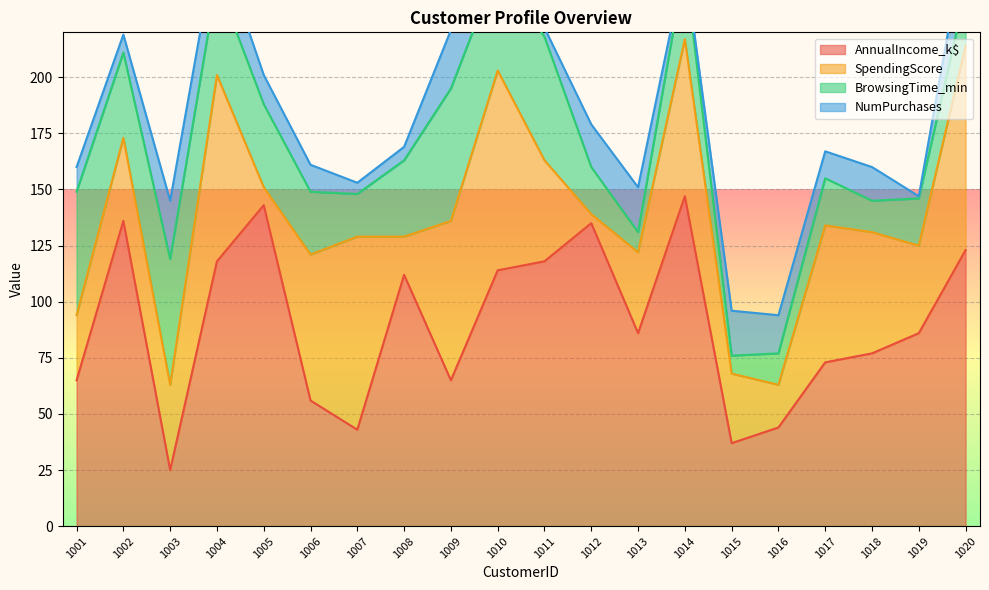

The value of AnnualIncome_k$ at 1004 is 118. True or false?

True